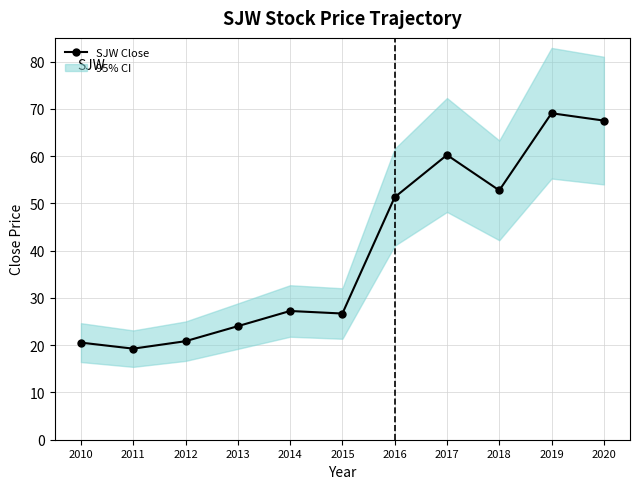

How many series are shown in this chart?

1